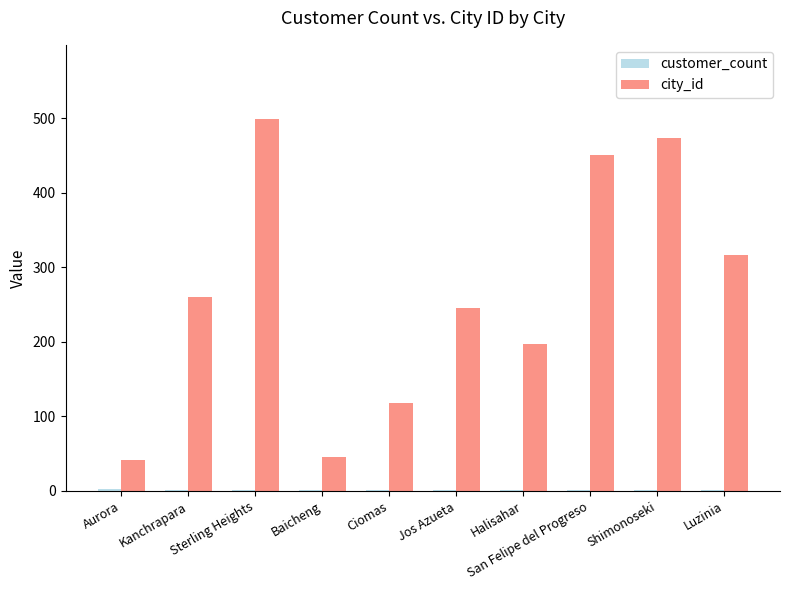

What is the total value across all series at Ciomas?

119